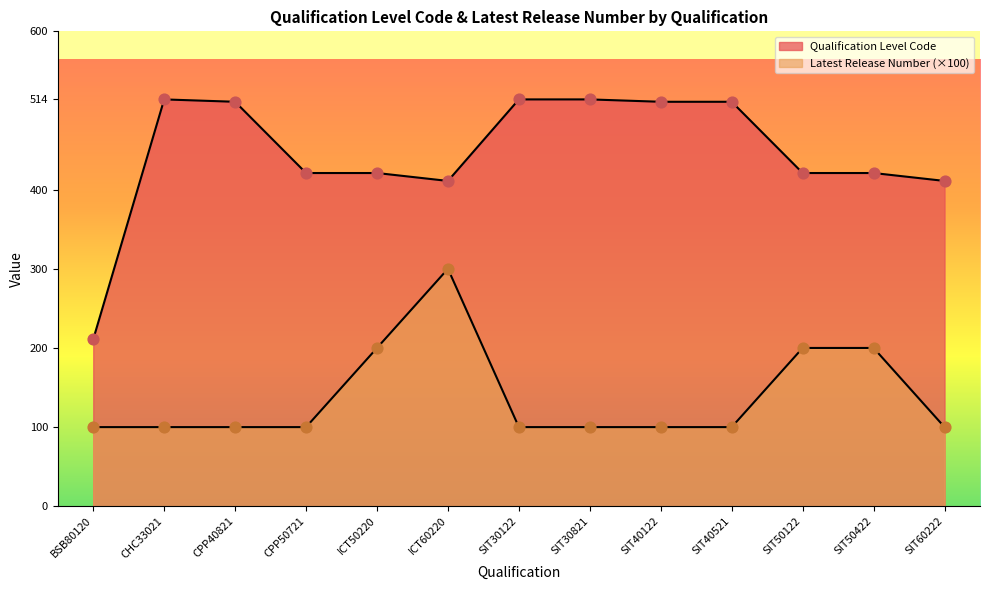

Is the value of Qualification Level Code at ICT50220 greater than the value of Latest Release Number at SIT30122?

Yes